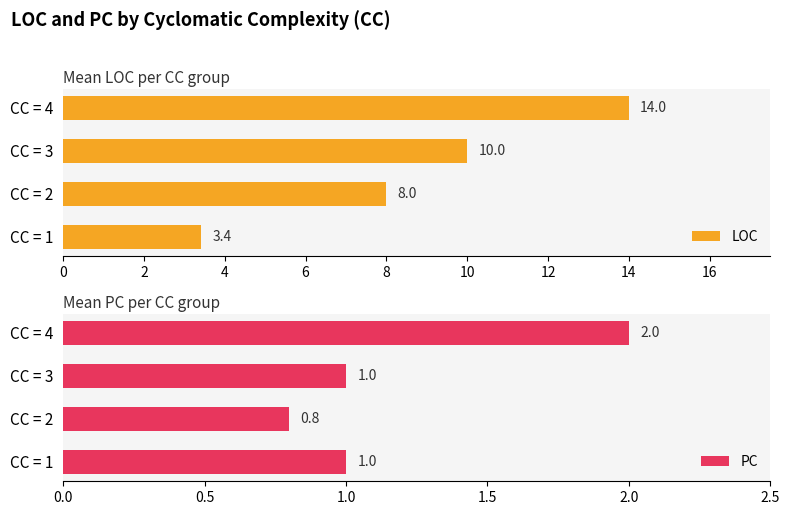

What is the sum of the LOC values at CC = 3 and CC = 2?

18.0